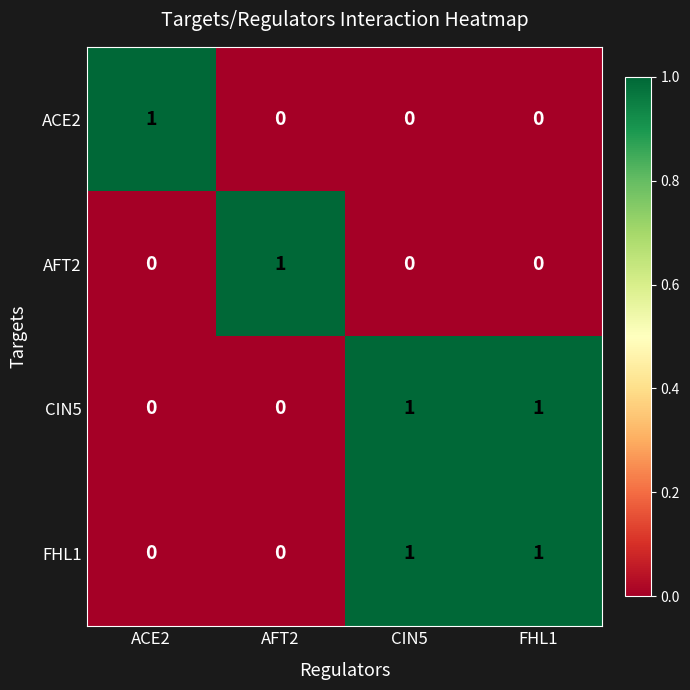

True or false: AFT2 has a value of 1 at AFT2.

True